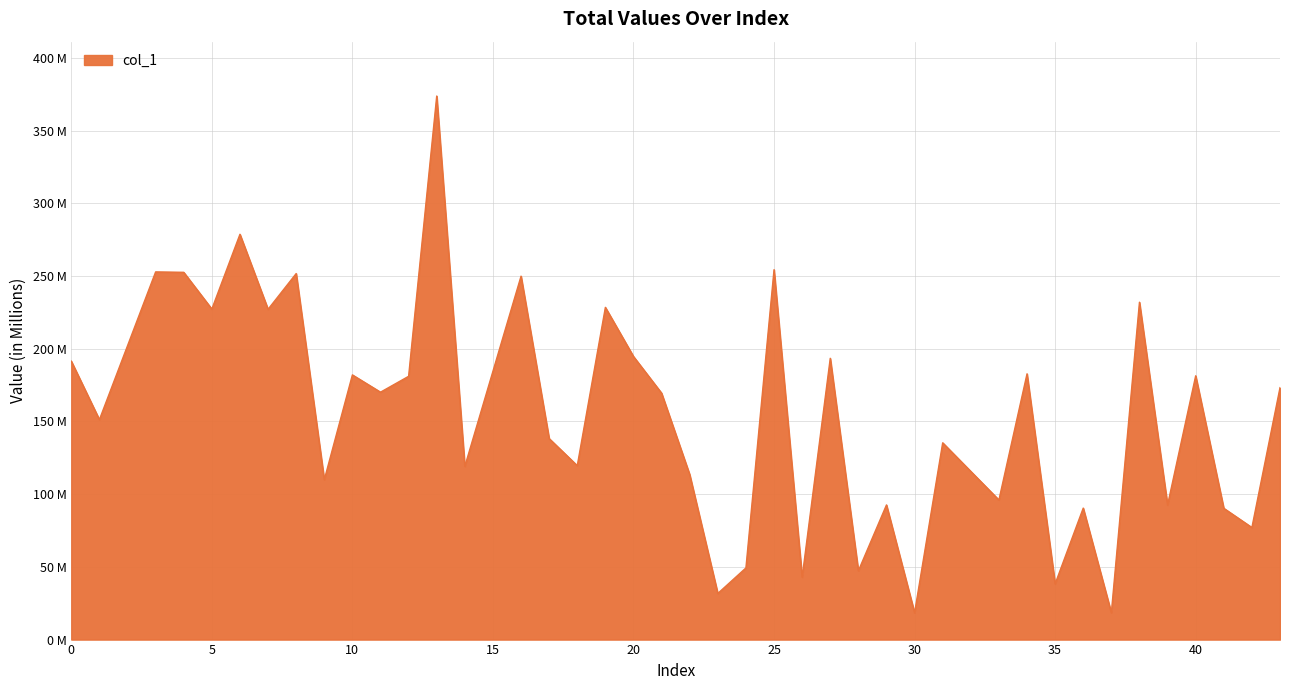

Does the chart display data point markers on the line(s)?

No